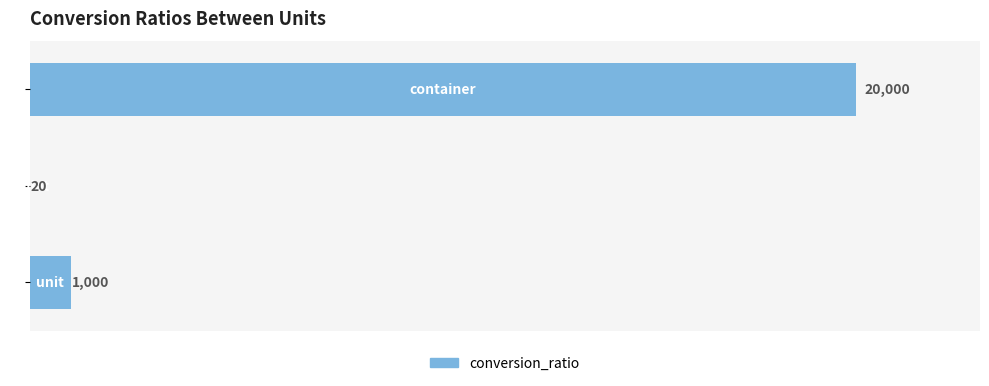

How many series are shown in this chart?

1